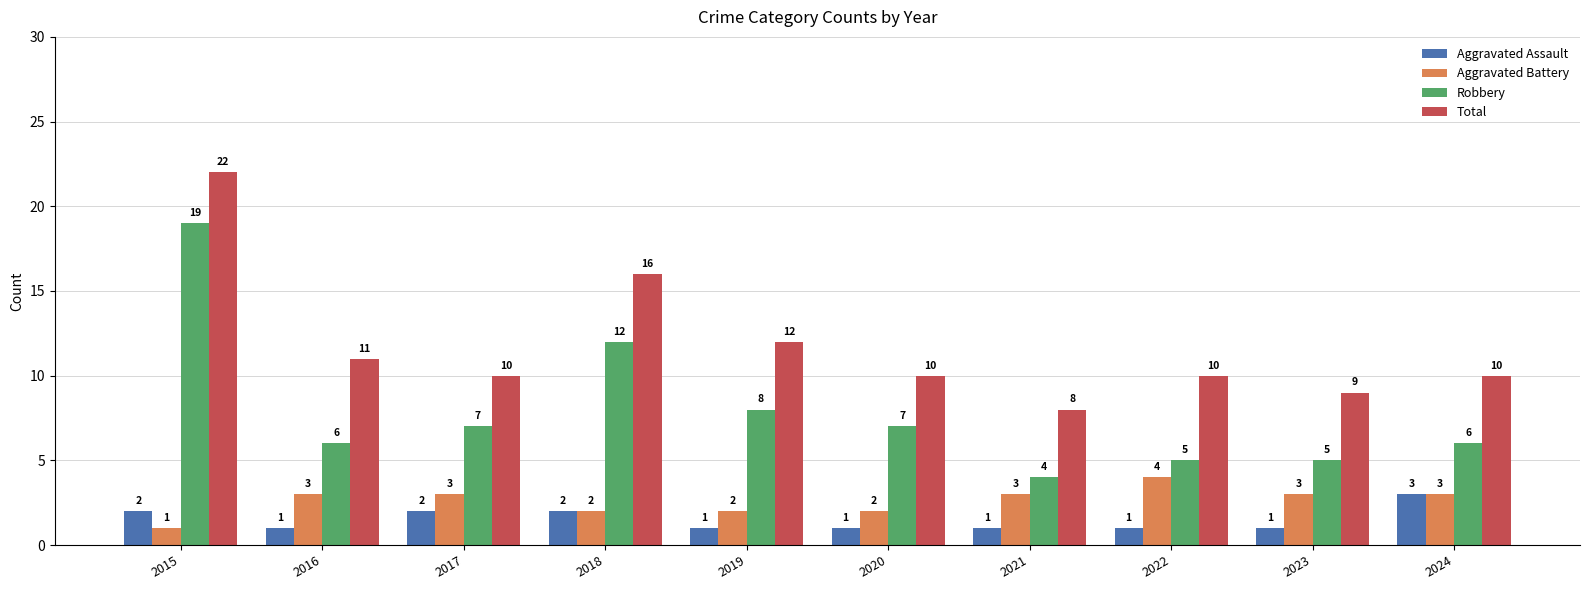

What is the sum of all Total values?

118